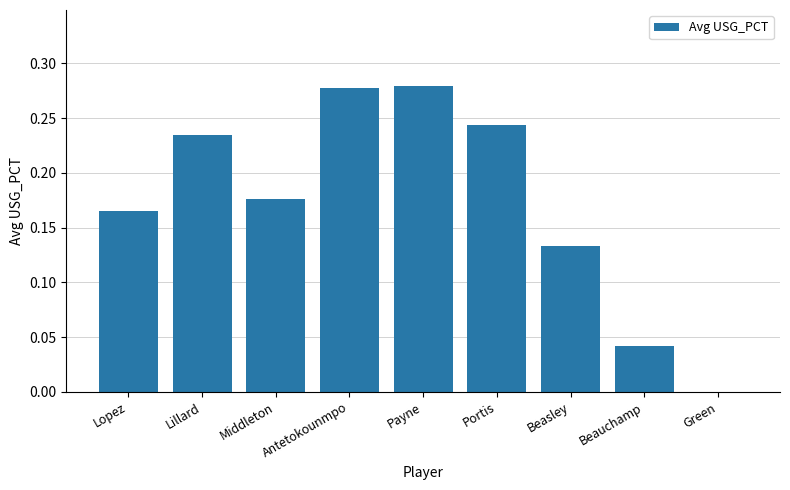

Is it true that the value at Lillard is 0.3?

False